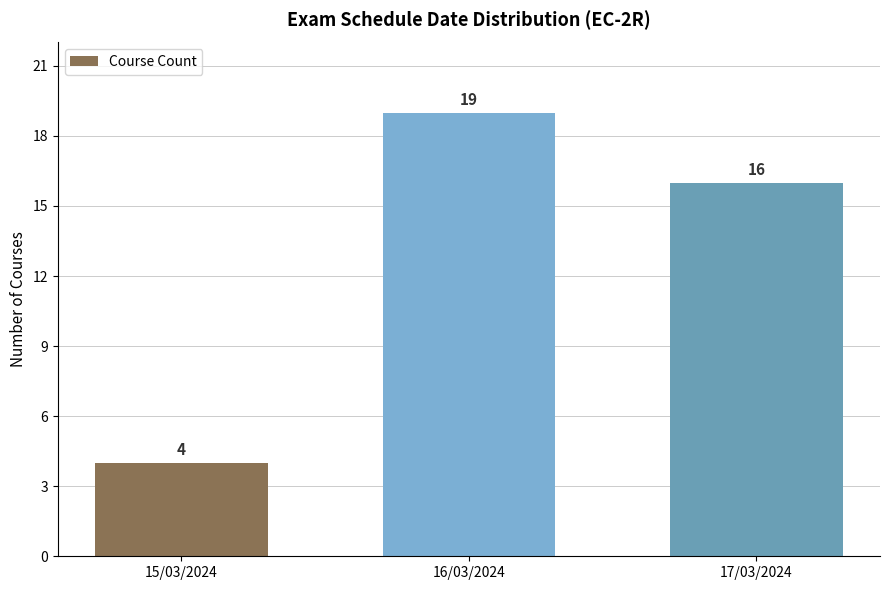

How many values are below 16?

1